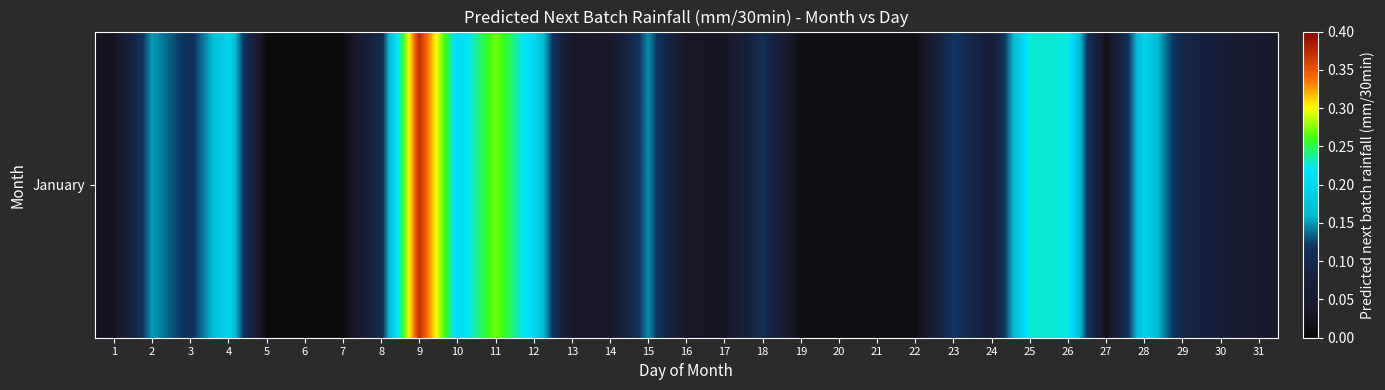

True or false: the data shows 0.2 at 15.

False